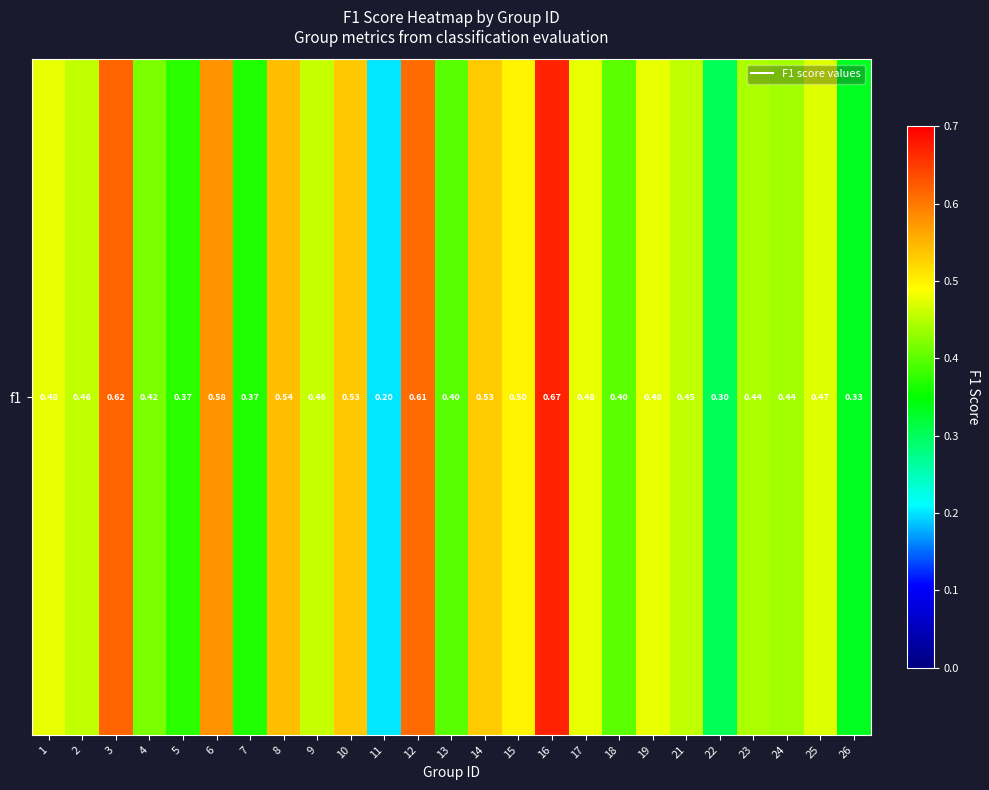

Is it true that the value at 5 is 0.6?

False